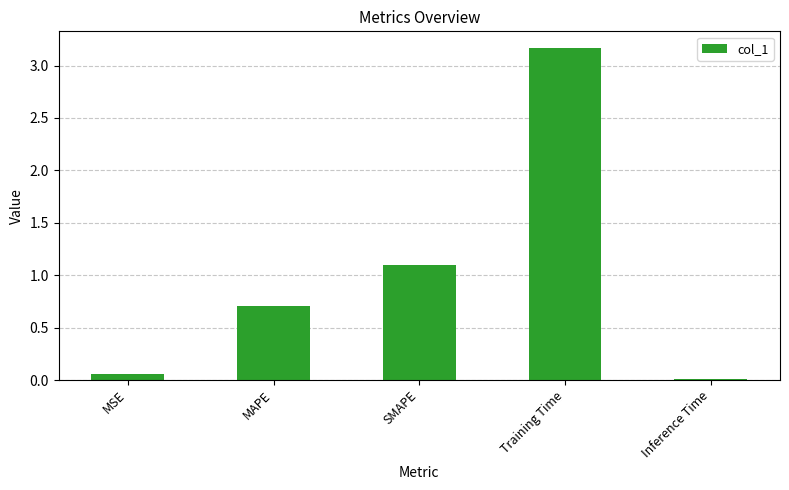

What is the change in value from MAPE to Training Time?

+2.5